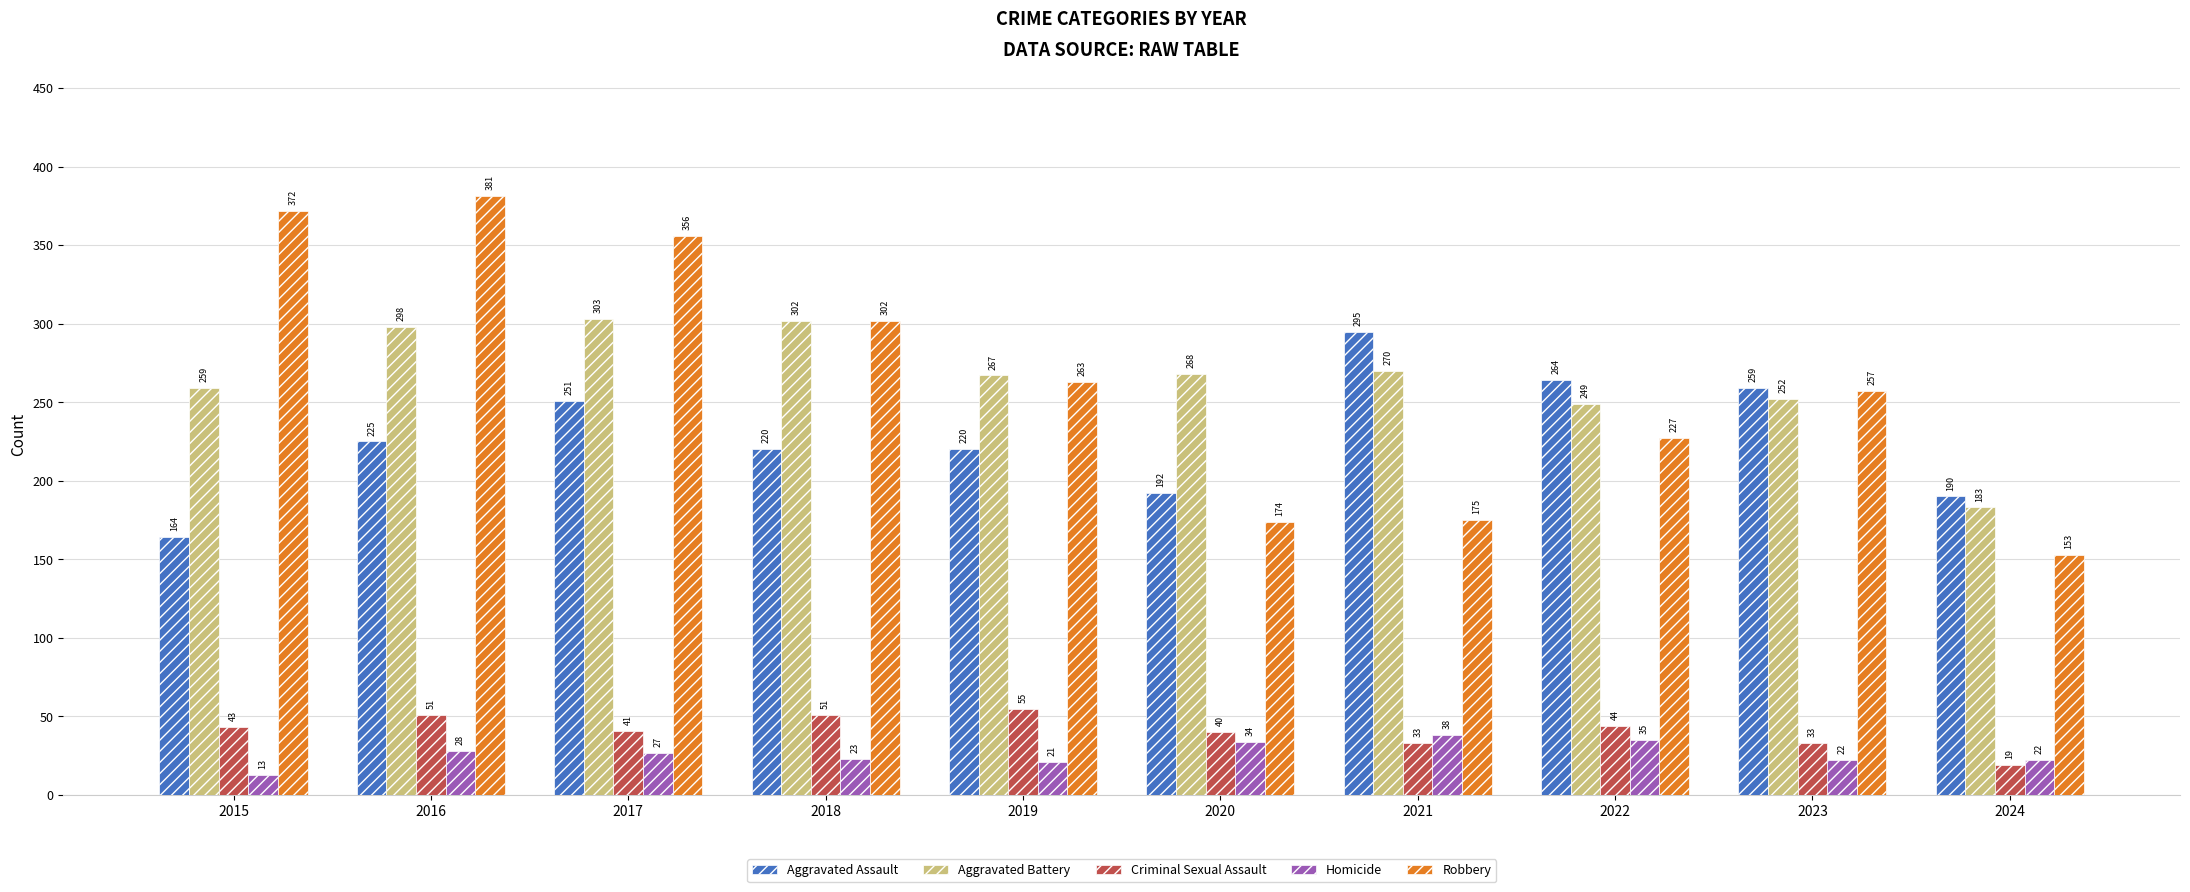

Count the number of data series in this chart.

5